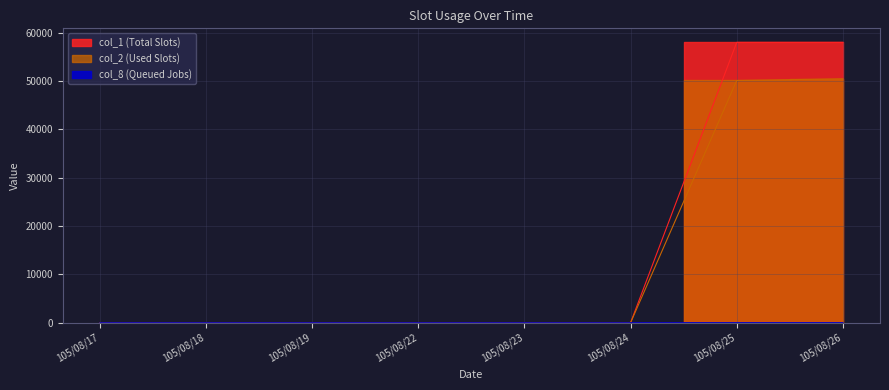

Is it true that col_8 equals 3 at 105/08/26?

True